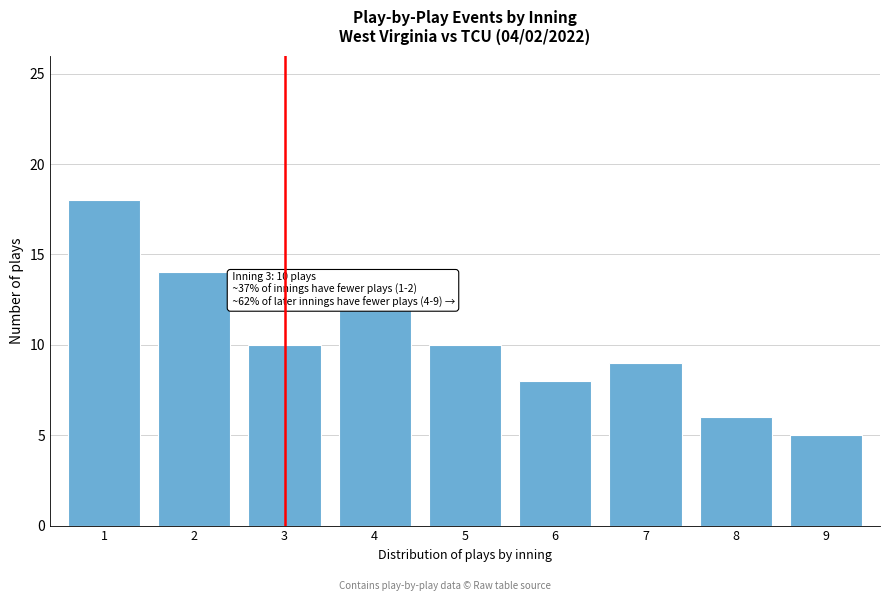

Reading left to right, what are all the values shown in this chart?

18	14	10	12	10	8	9	6	5